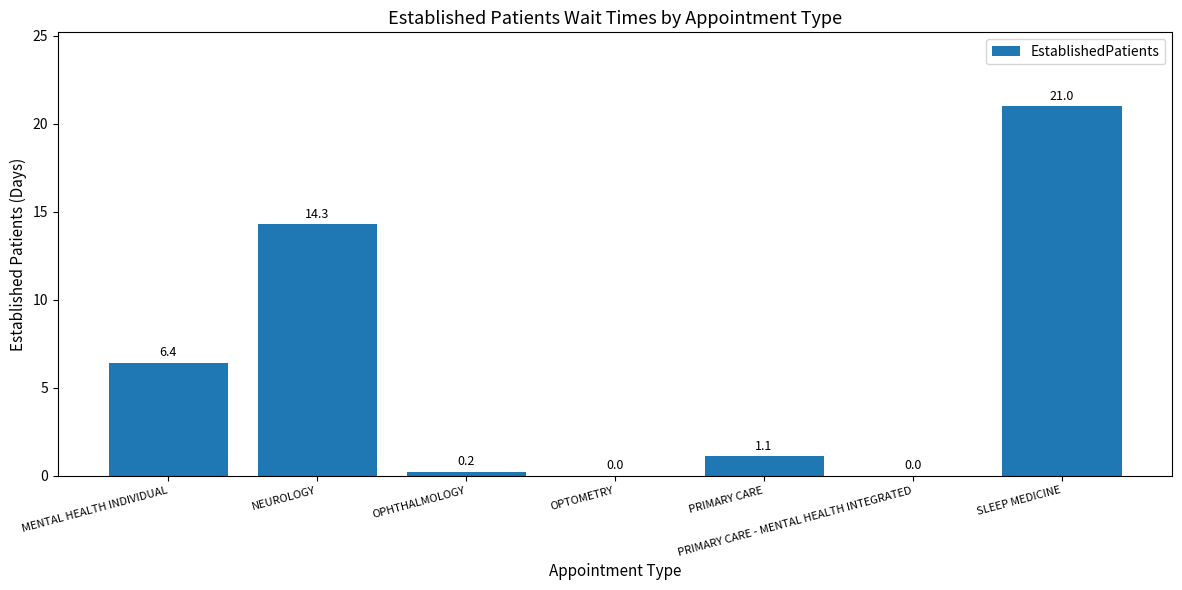

Reading left to right, what are all the values shown in this chart?

MENTAL HEALTH INDIVIDUAL=6.4	NEUROLOGY=14.3	OPHTHALMOLOGY=0.2	OPTOMETRY=0.0	PRIMARY CARE=1.1	PRIMARY CARE - MENTAL HEALTH INTEGRATED=0.0	SLEEP MEDICINE=21.0